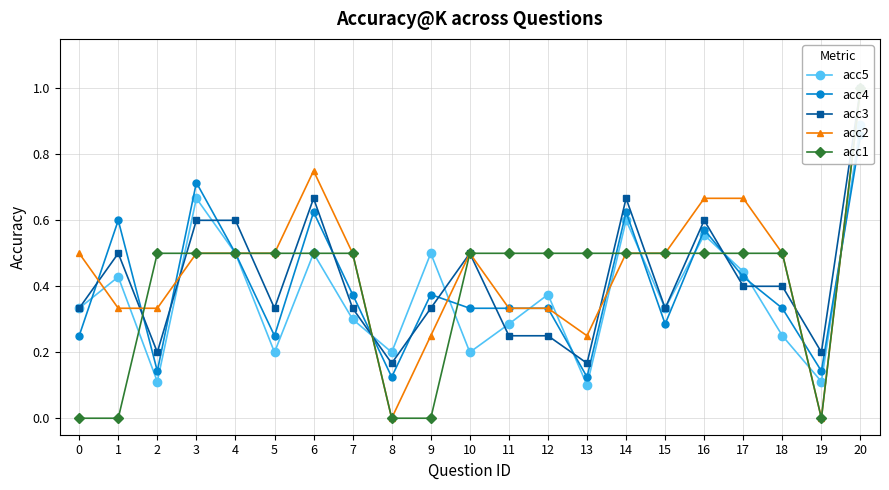

How many times do acc1 and acc4 cross each other?

12